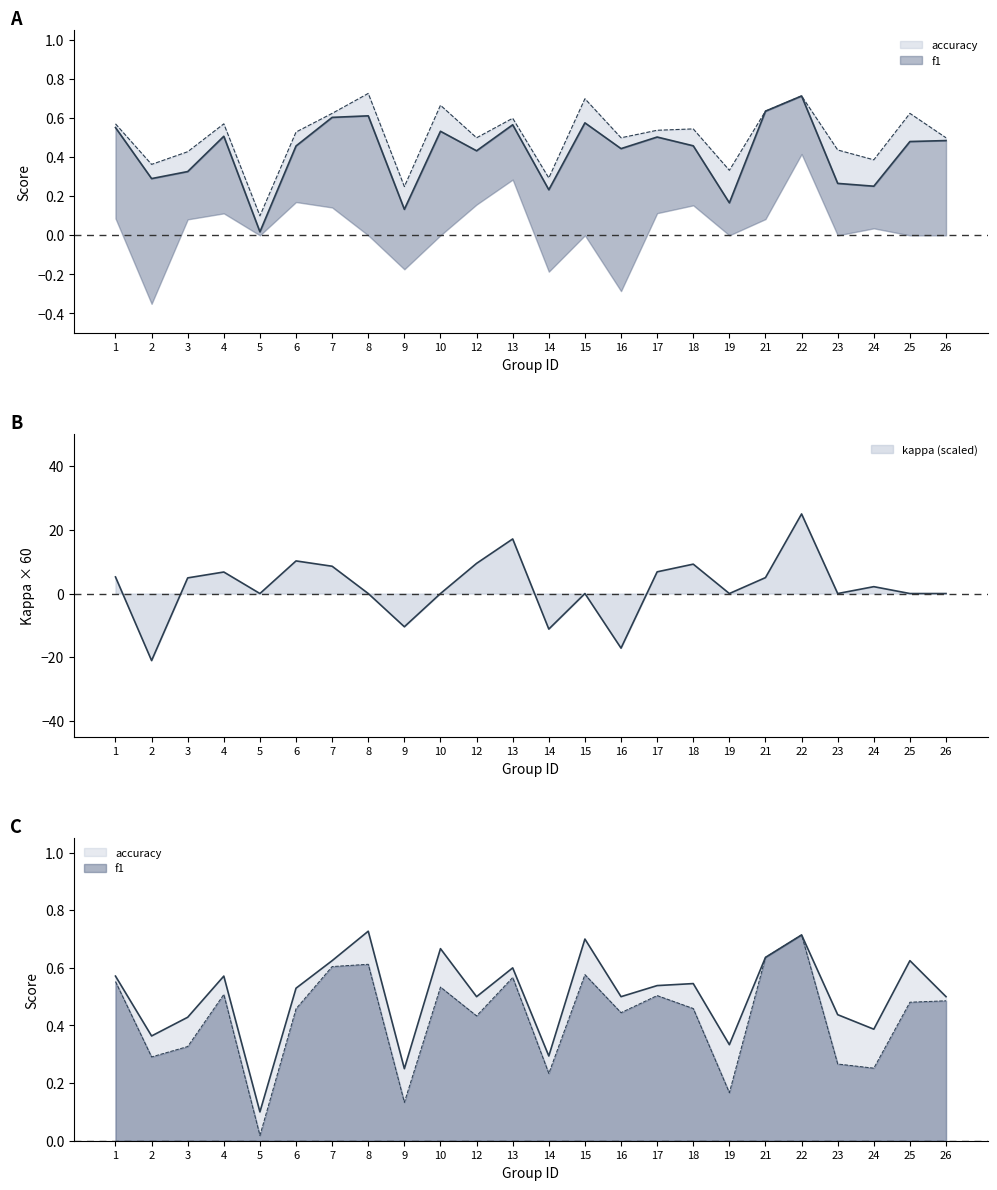

What is the difference between the maximum and minimum values in the kappa series?

46.1